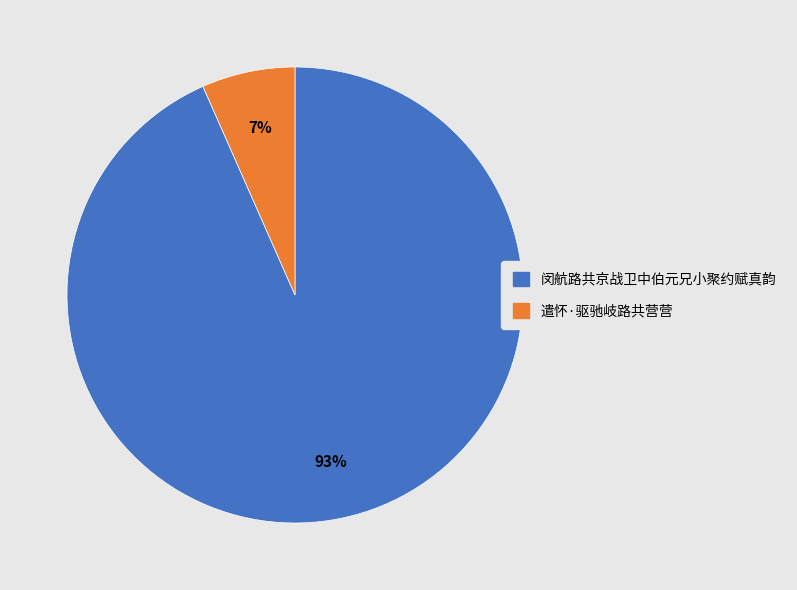

Between 遣怀·驱驰岐路共营营 and 闵航路共京战卫中伯元兄小聚约赋真韵, which is larger?

闵航路共京战卫中伯元兄小聚约赋真韵